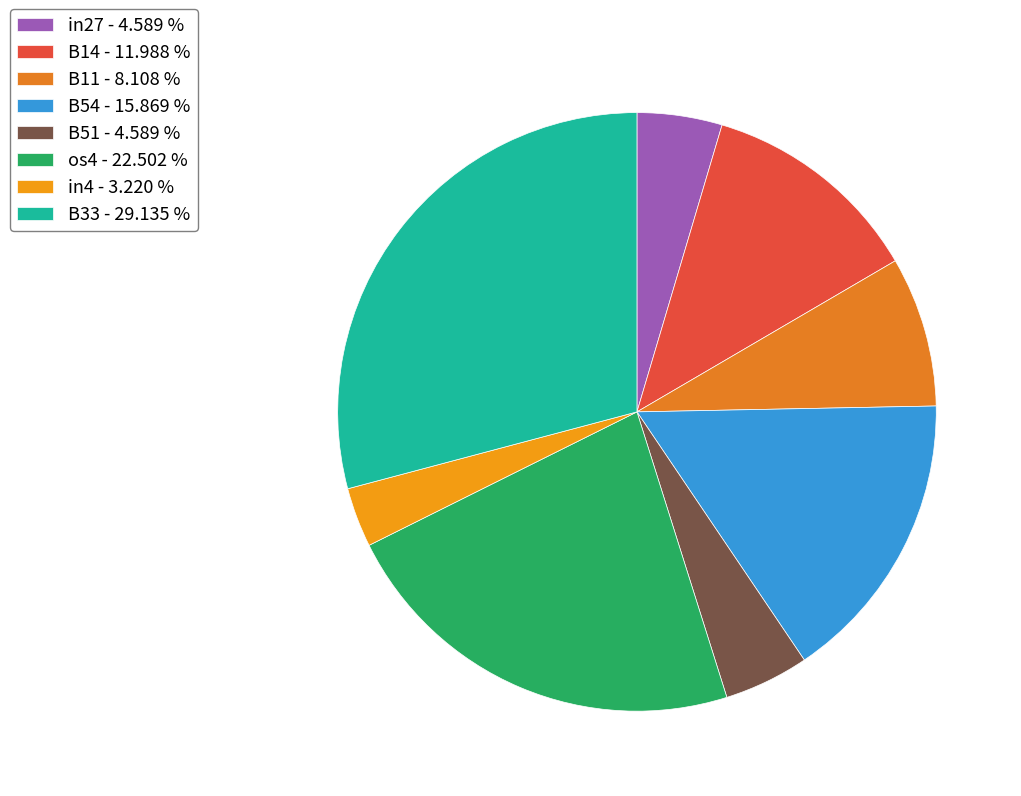

Which slice is the largest?

B33